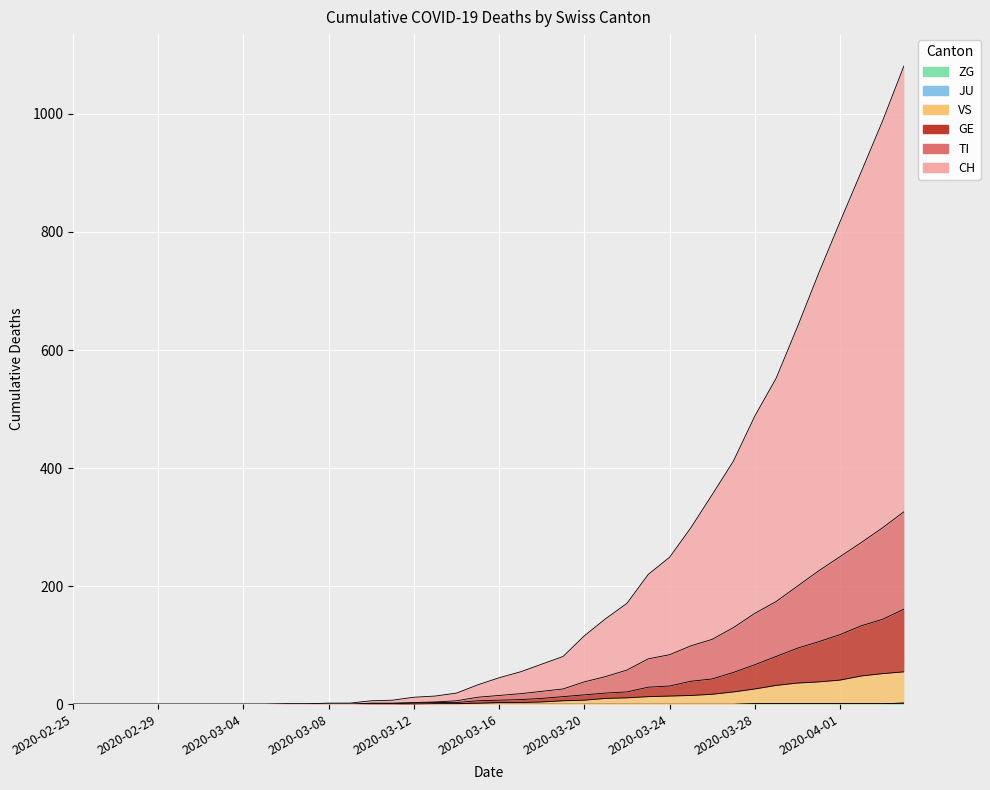

Which series has the widest spread of values?

CH